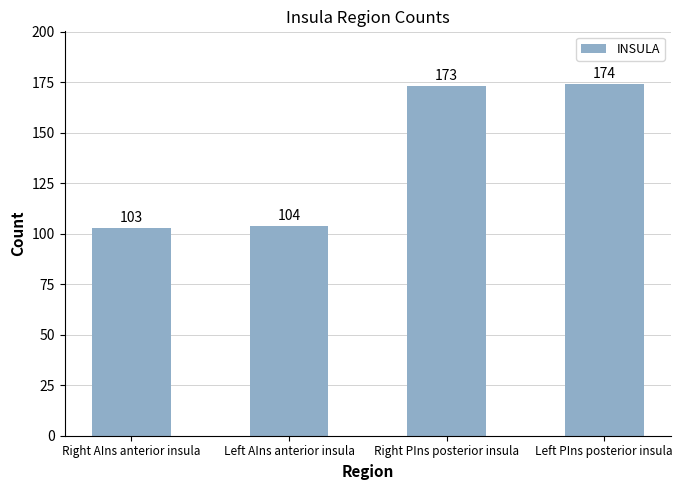

Reading left to right, list all the values displayed in this chart.

Right AIns anterior insula=103	Left AIns anterior insula=104	Right PIns posterior insula=173	Left PIns posterior insula=174